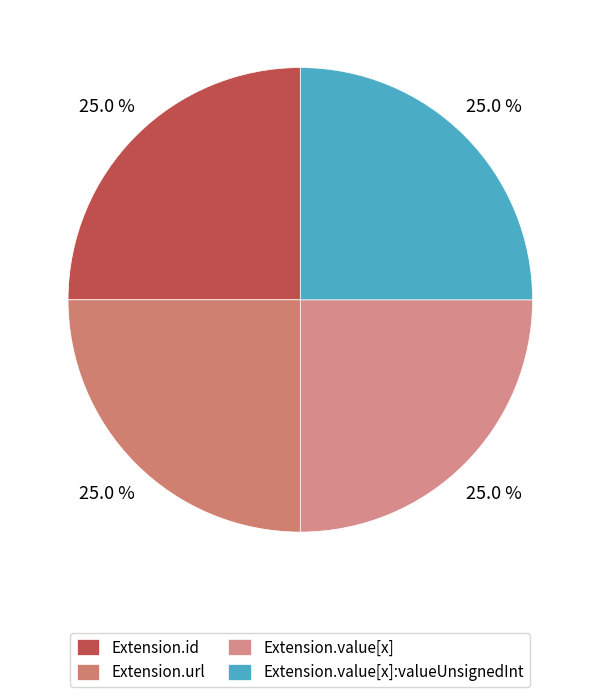

Does any single category account for the majority?

No